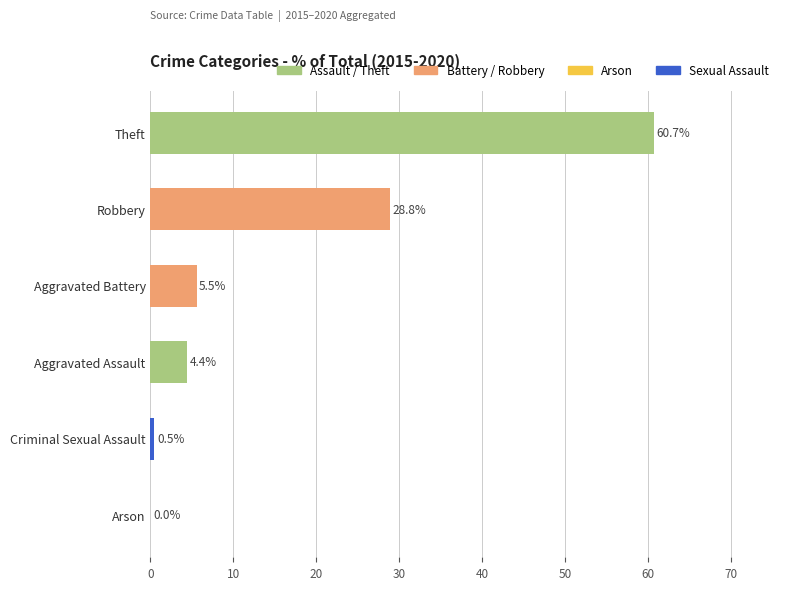

What is the sum of the values at Robbery and Theft?

89.5